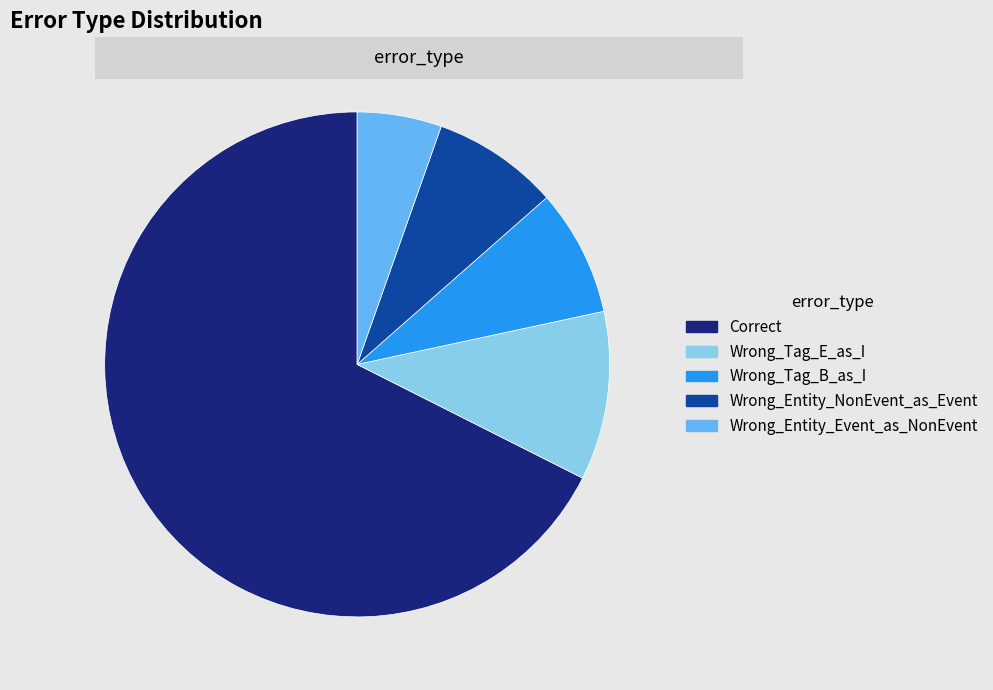

Which slice represents more than half of the pie?

Correct